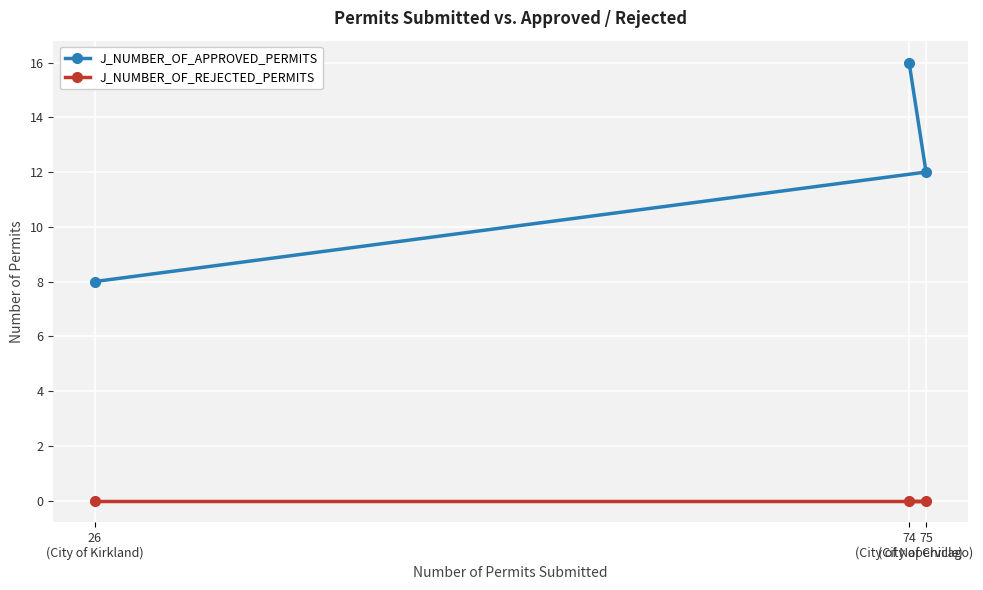

Count the J_NUMBER_OF_APPROVED_PERMITS values in the range 8 to 16.

3